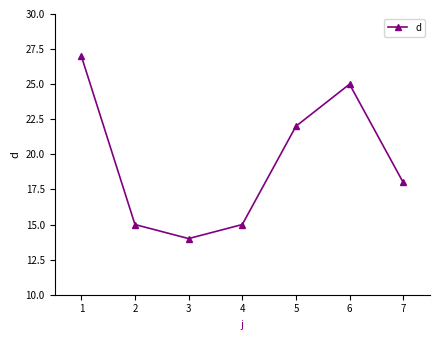

The value at 6 is 38. True or false?

False